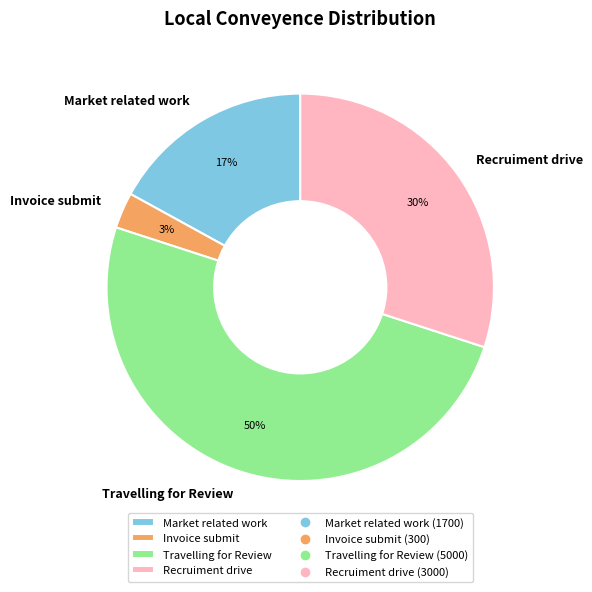

To the nearest percent, what is the combined percentage of Market related work and Invoice submit?

20%